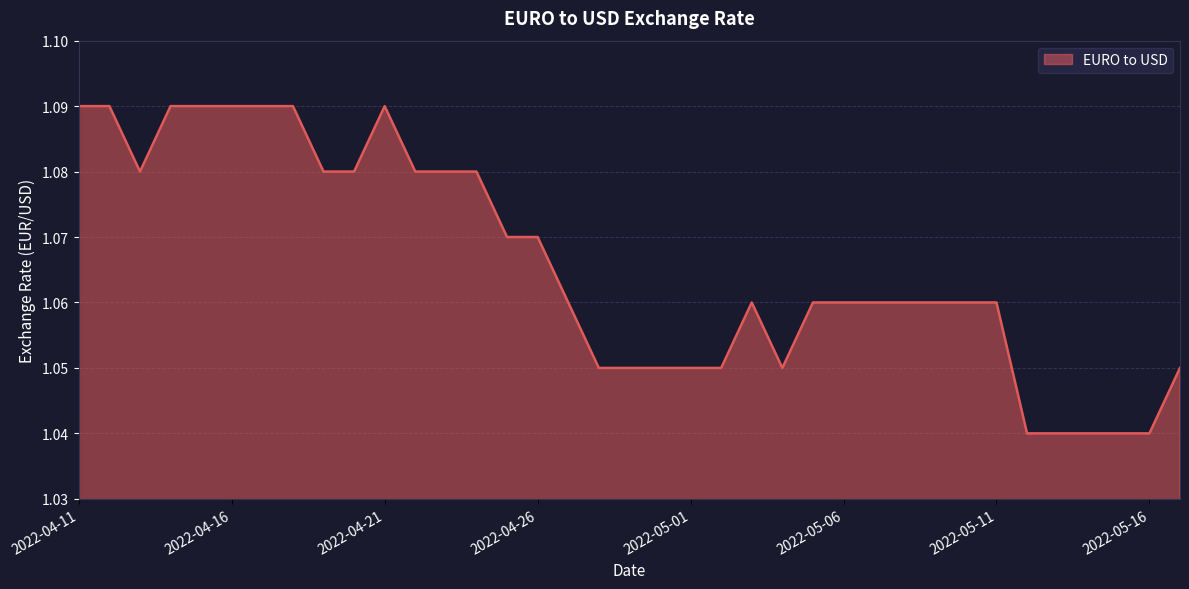

How many lines are shown in the chart?

1